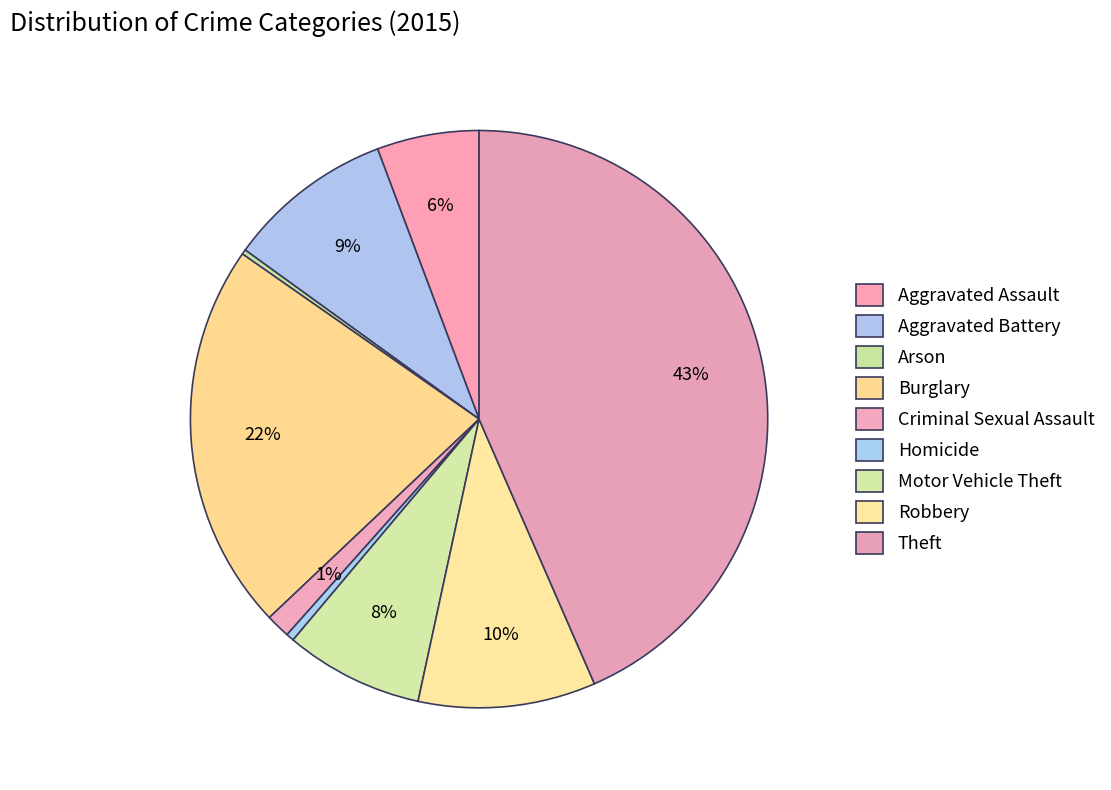

Which slice is the smallest?

Arson